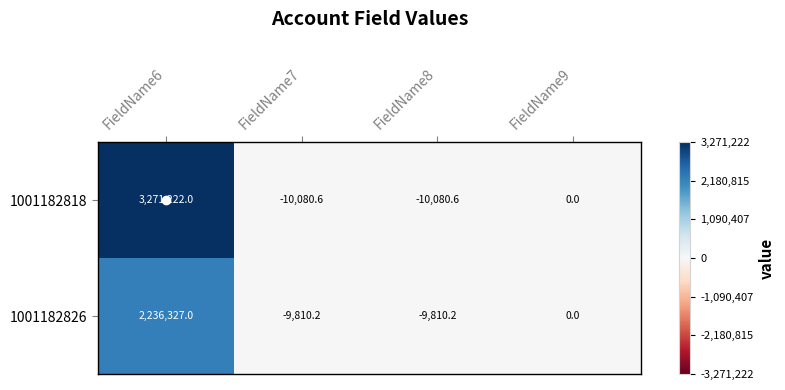

At how many categories does at least one series exceed 3162409?

1